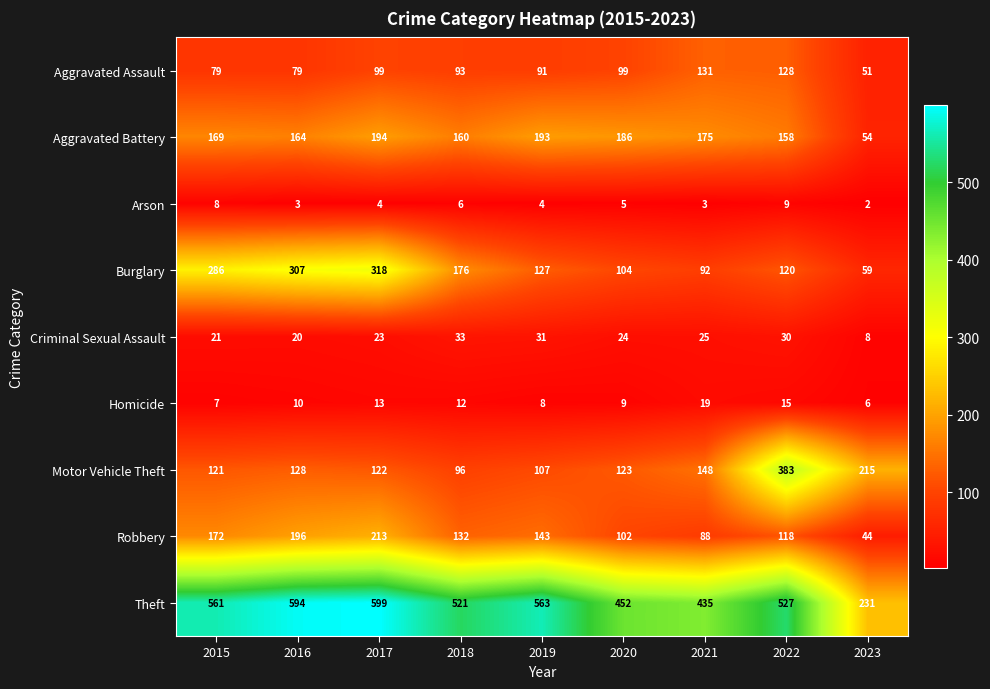

What value does the Aggravated Assault series have at 2017, to the nearest 5?

100